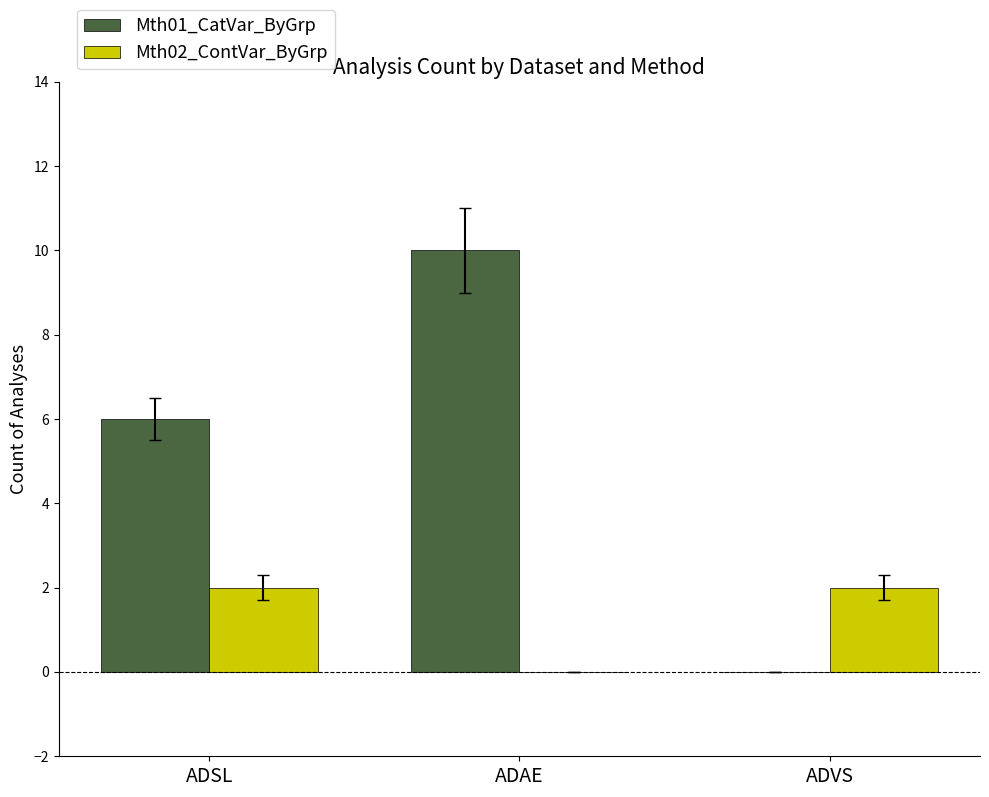

True or false: Mth02_ContVar_ByGrp has a value of 2 at ADVS.

True